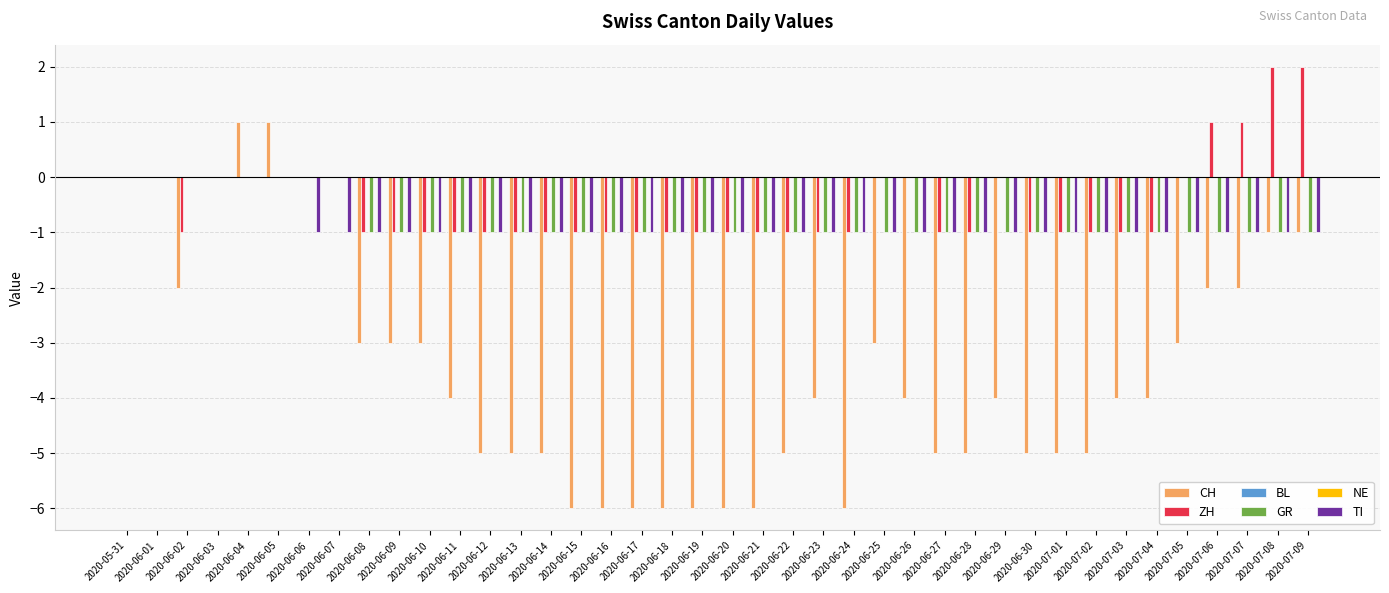

What is the total value across all series at 2020-07-01?

-8